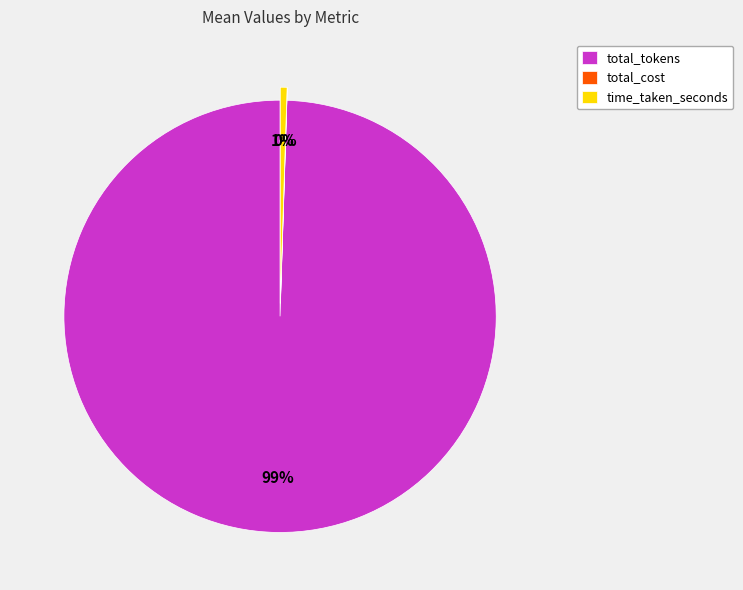

What percentage is the total_tokens slice, to the nearest percent?

99%